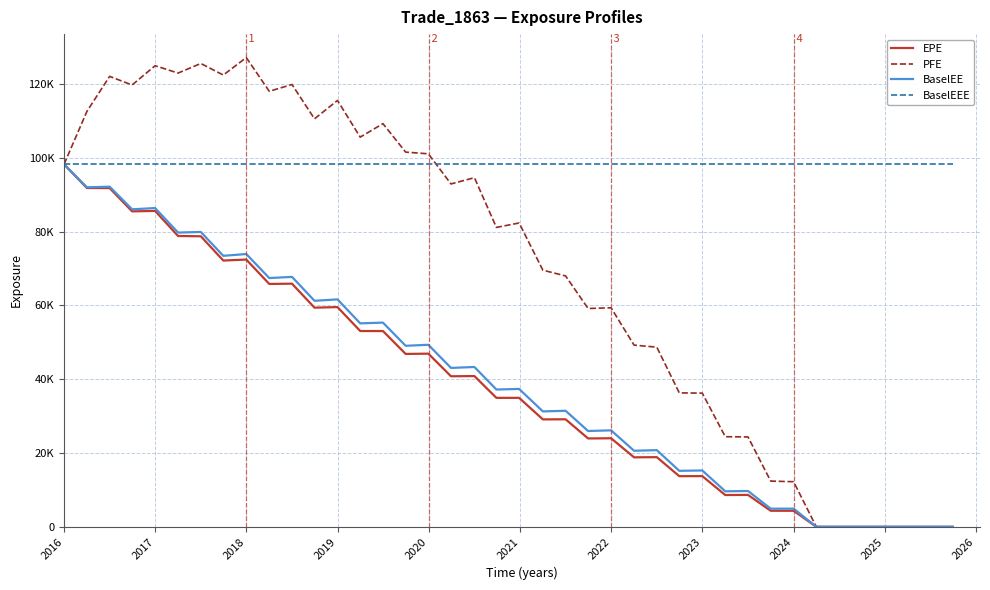

What are all the series names shown in the legend?

EPE, PFE, BaselEE, BaselEEE